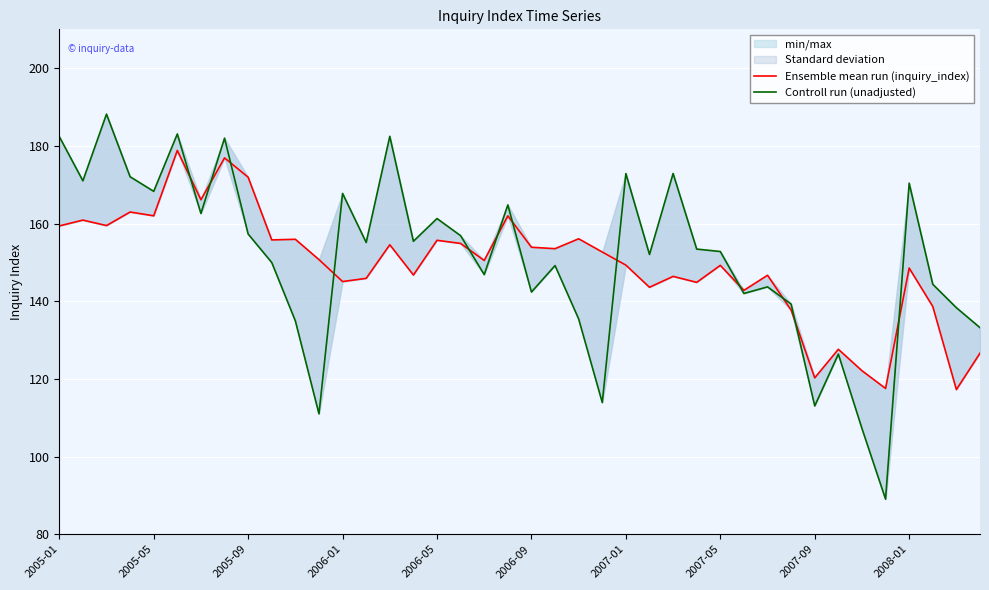

Where does the Controll run (unadjusted) series first go above 153?

2005-01